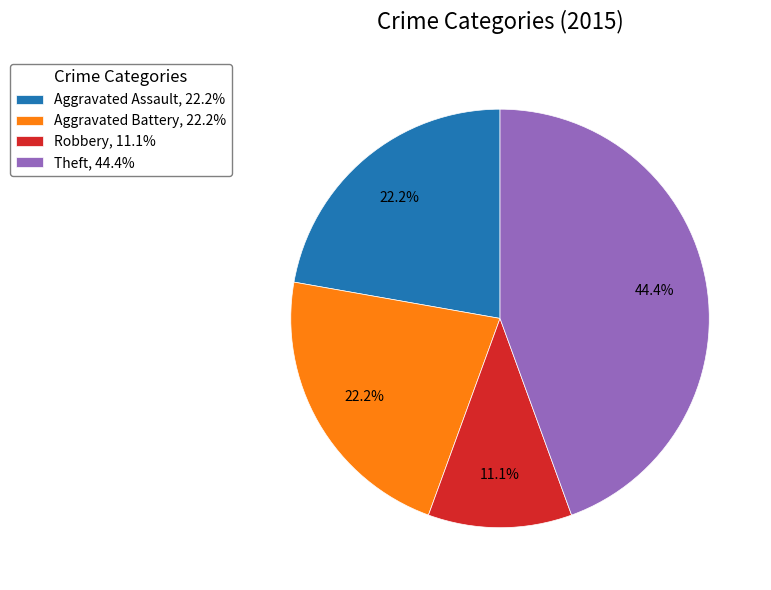

What portion of the pie excludes Theft, 44.4%?

55.6%